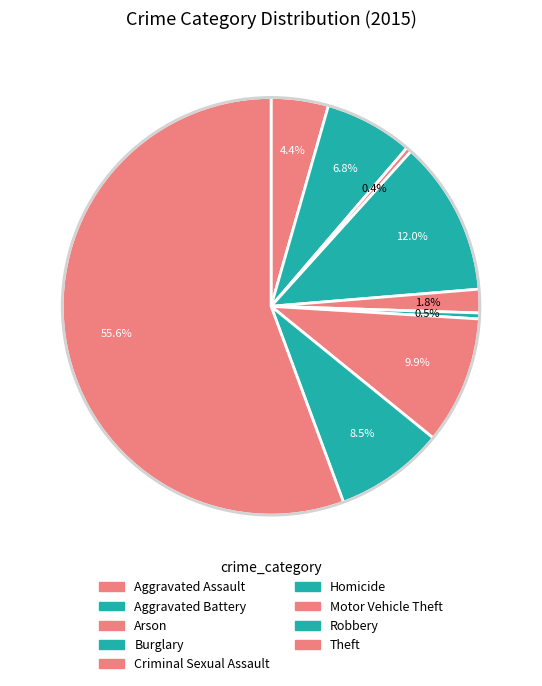

To the nearest percent, what is the difference between the largest and smallest slice percentages?

55%